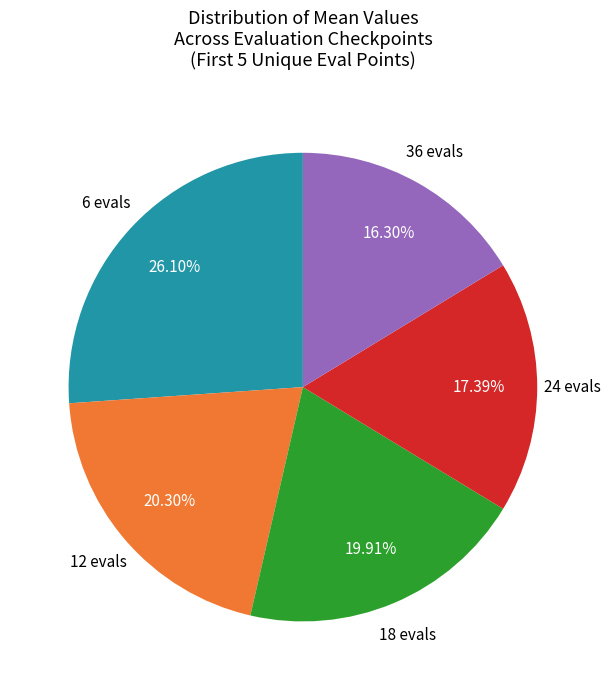

Is there a majority slice in this chart?

No